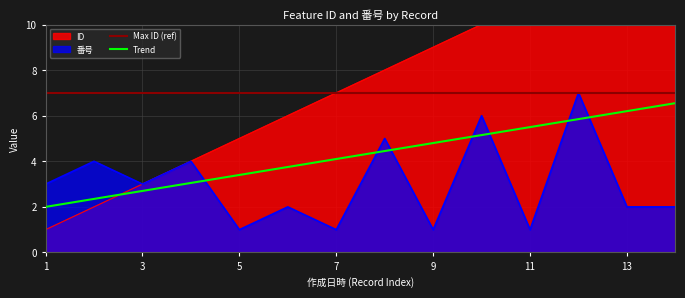

True or false: ID has more than 2 interior local peaks.

False